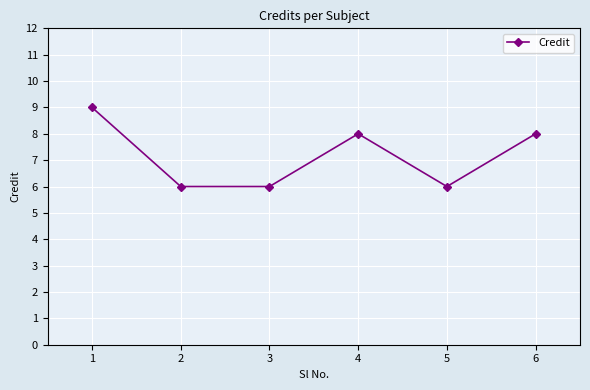

True or false: the data shows 10 at 5.

False